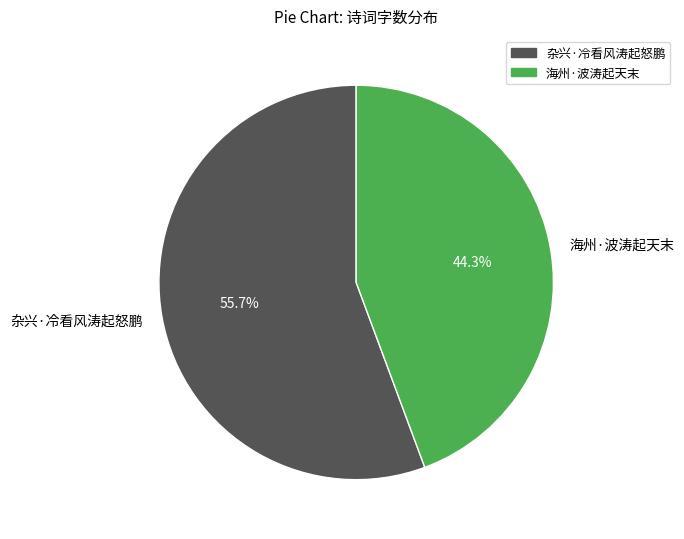

Do 海州·波涛起天末 and 杂兴·冷看风涛起怒鹏 together represent more than half of the pie?

Yes